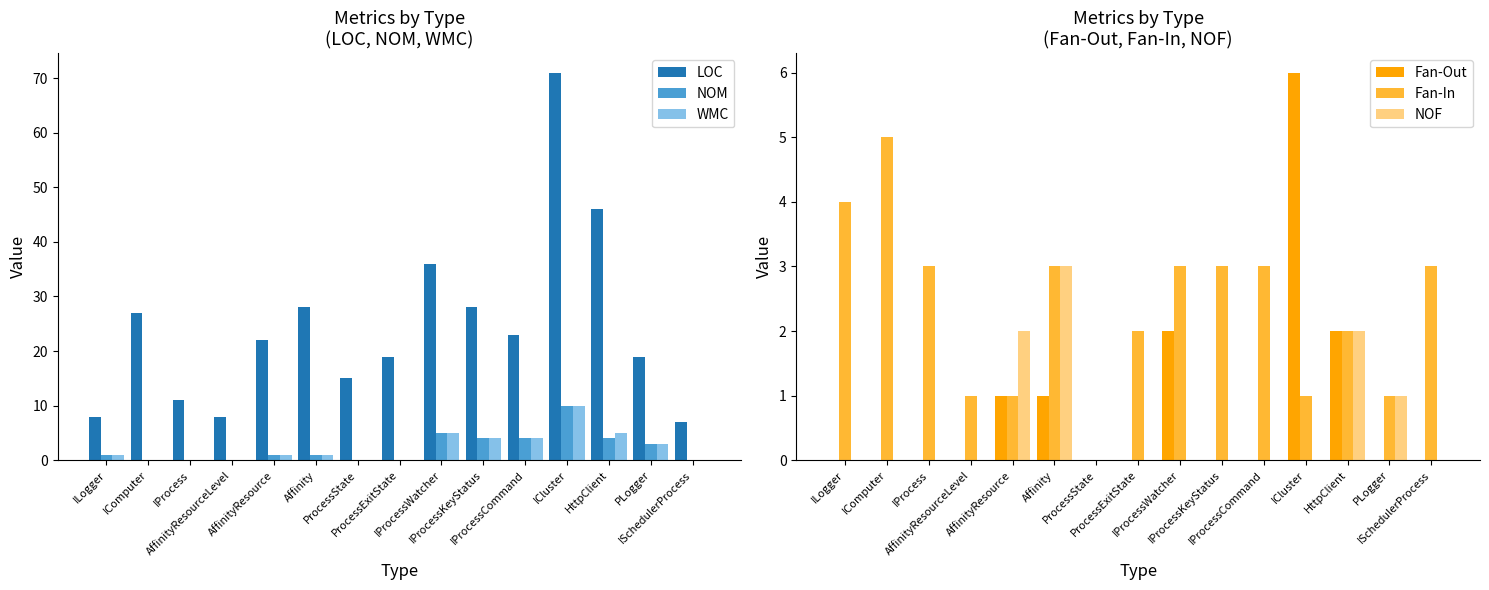

Rank the series by their maximum value, from highest to lowest.

LOC, NOM, WMC, Fan-Out, Fan-In, NOF